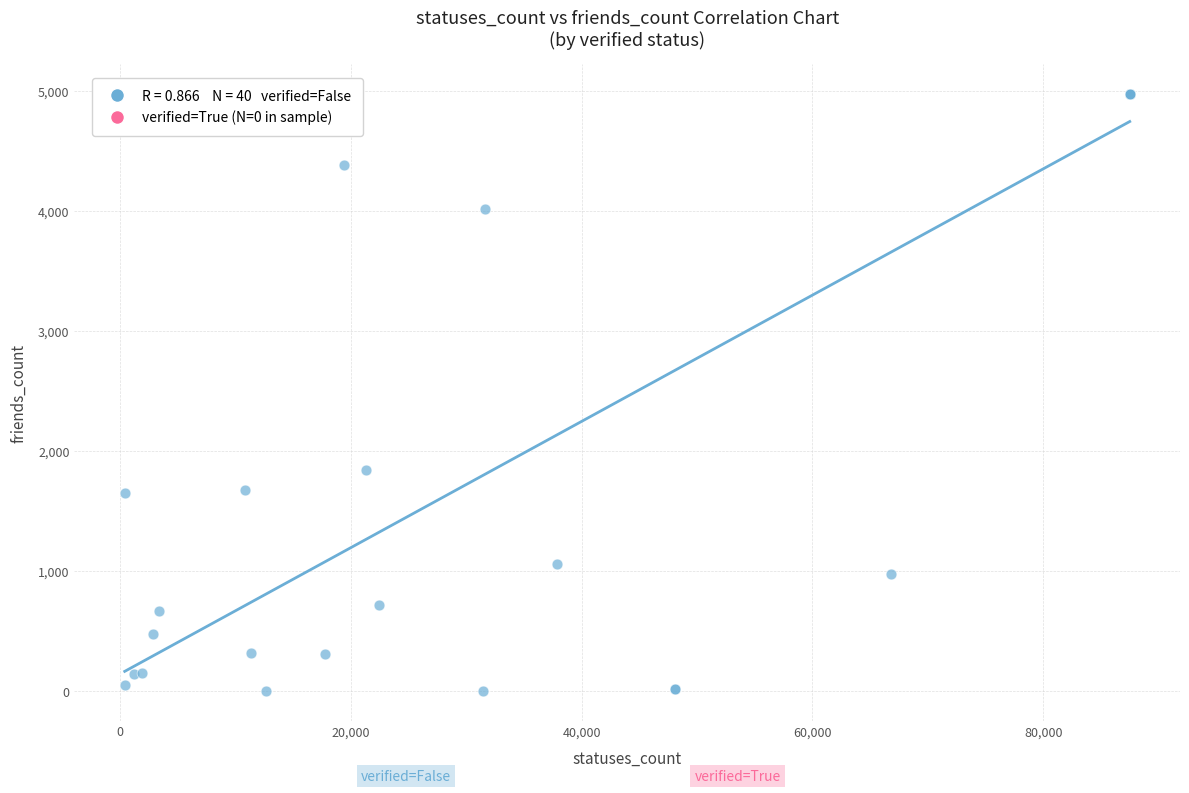

What Y value in the scatter plot is closest to 2486?

1838